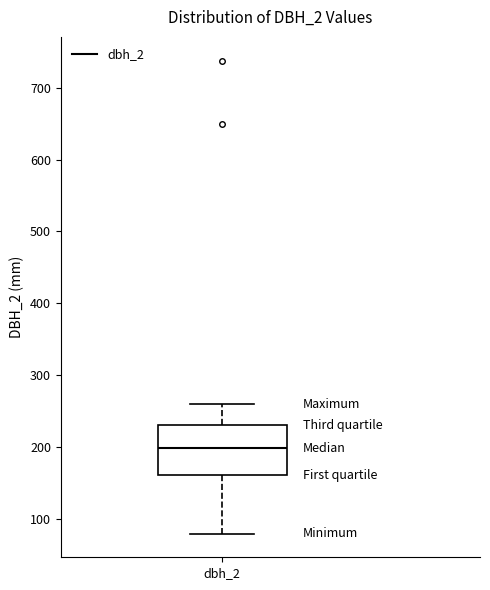

Read this box plot against the y-axis: the position of the median line, the range covered by the box, and the ends of both whiskers. The values are not printed on the chart, so give them approximately, as read against the axis.

median 200, box 160 to 230, whiskers 80 to 260